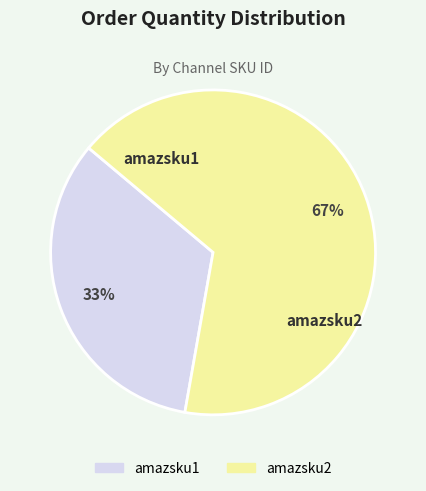

Do amazsku2 and amazsku1 together represent more than half of the pie?

Yes